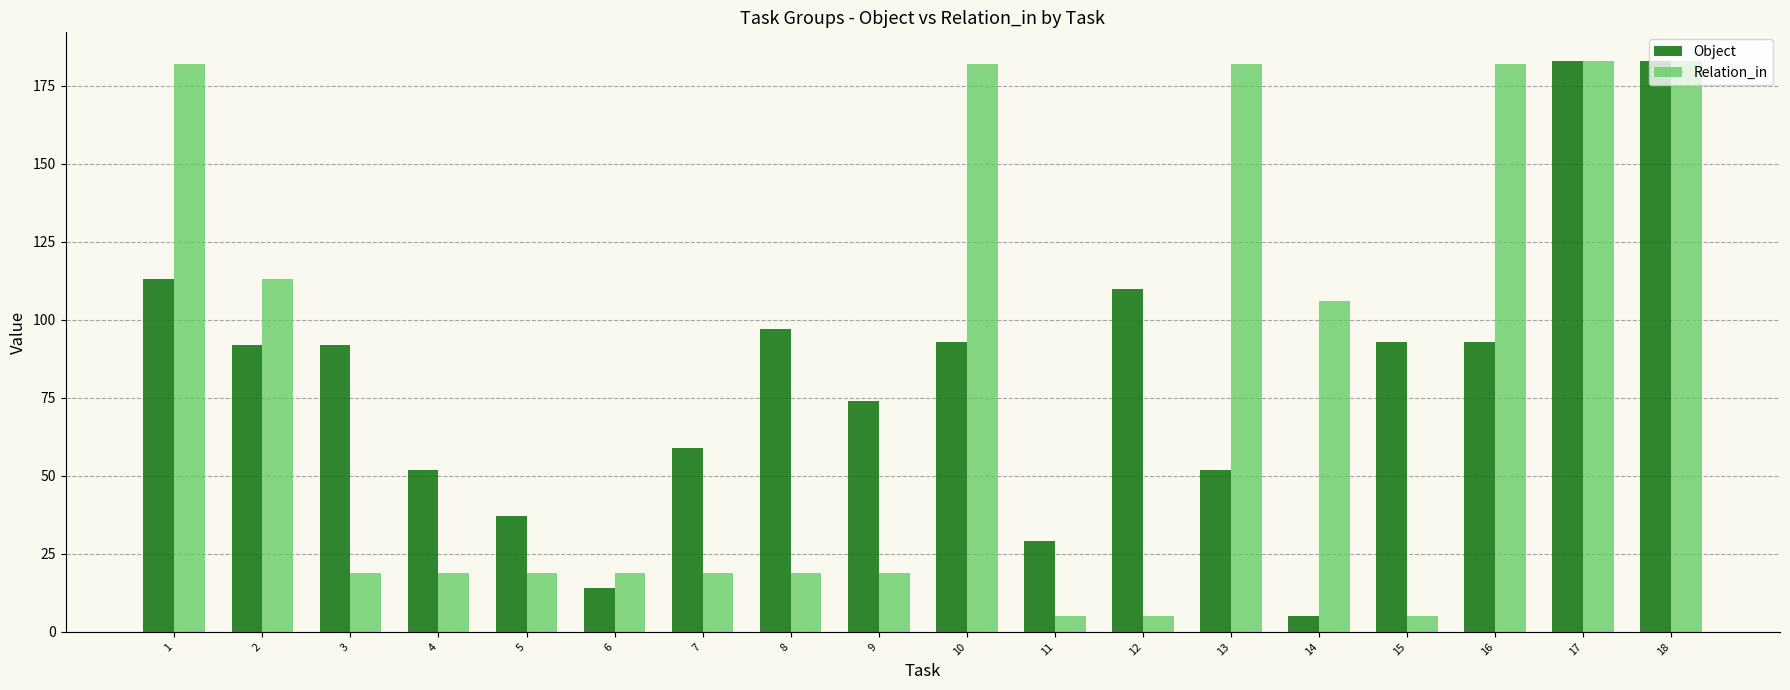

At how many categories does at least one series exceed 88?

12